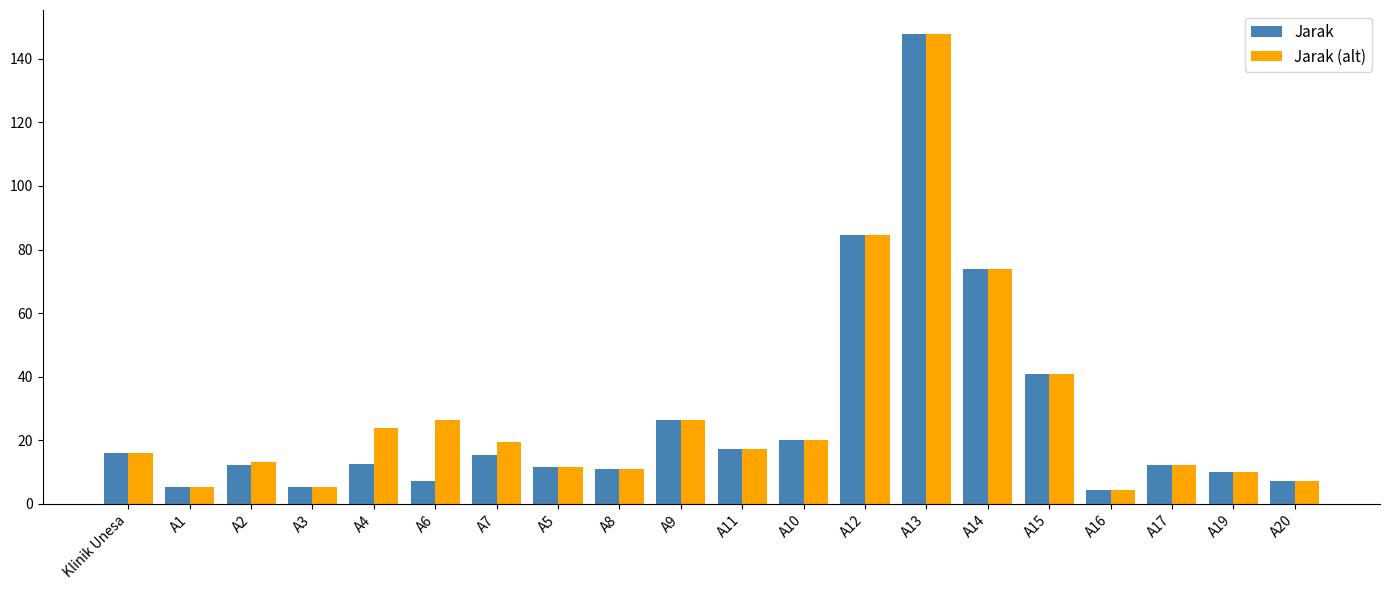

Between A4 and A19, which series saw the biggest shift?

Jarak (alt)